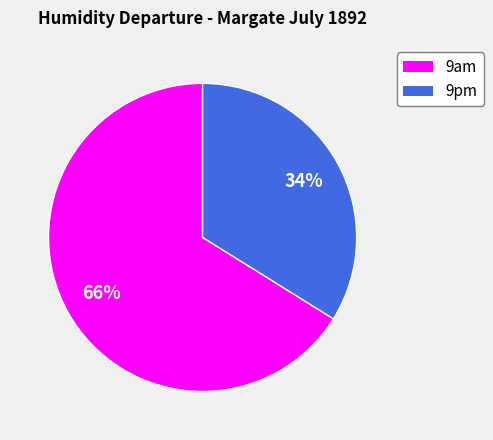

Does any single category account for the majority?

Yes